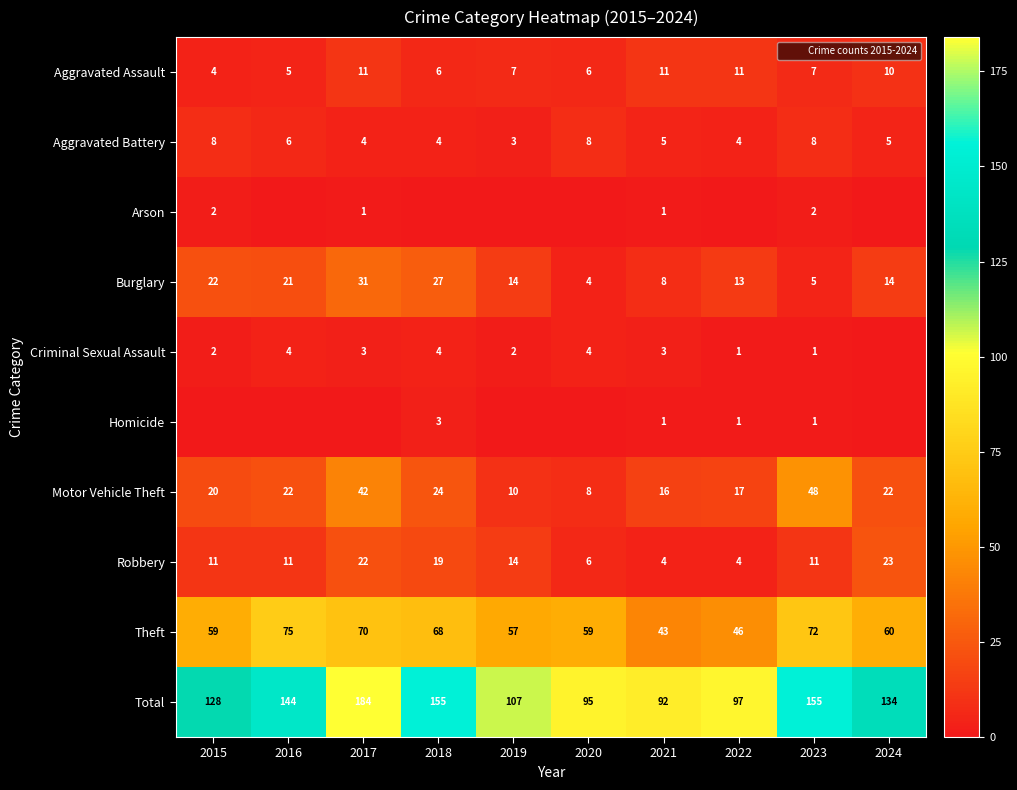

True or false: Motor Vehicle Theft has a value of 20 at 2015.

True